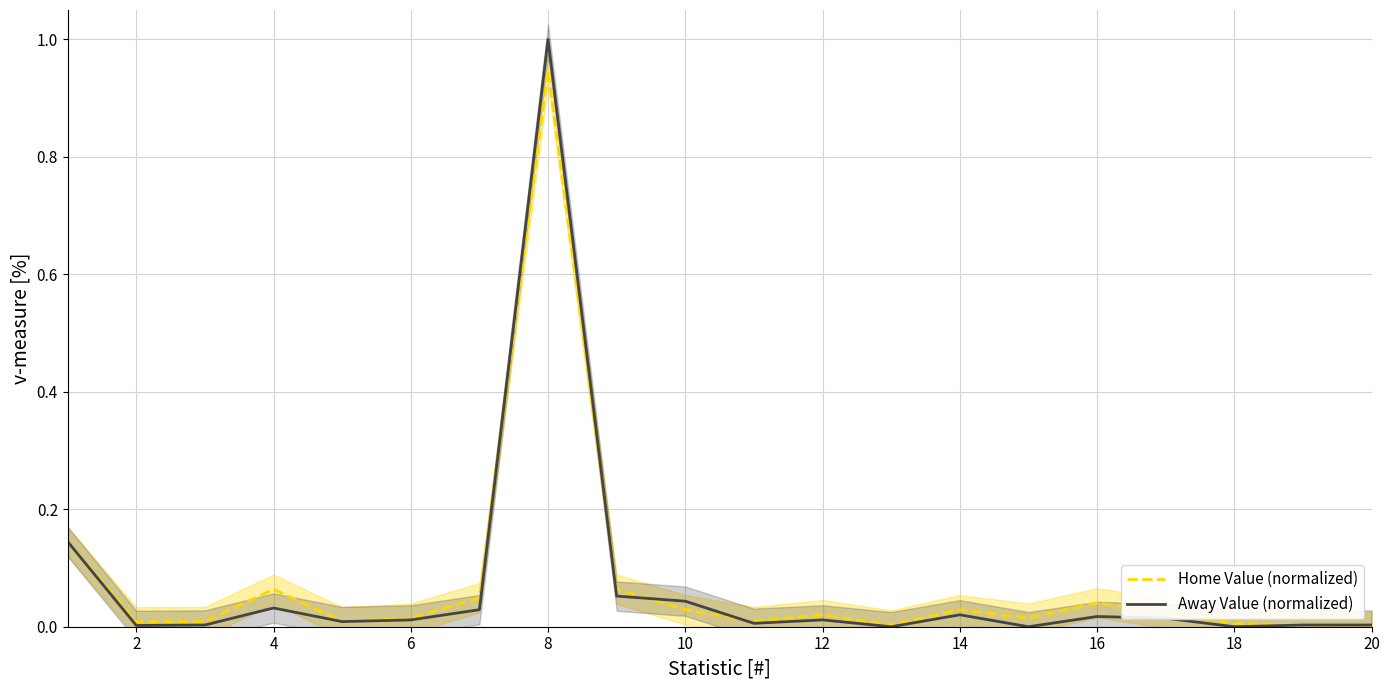

At 6, list the series in order from largest to smallest.

Home Value (normalized), Away Value (normalized)